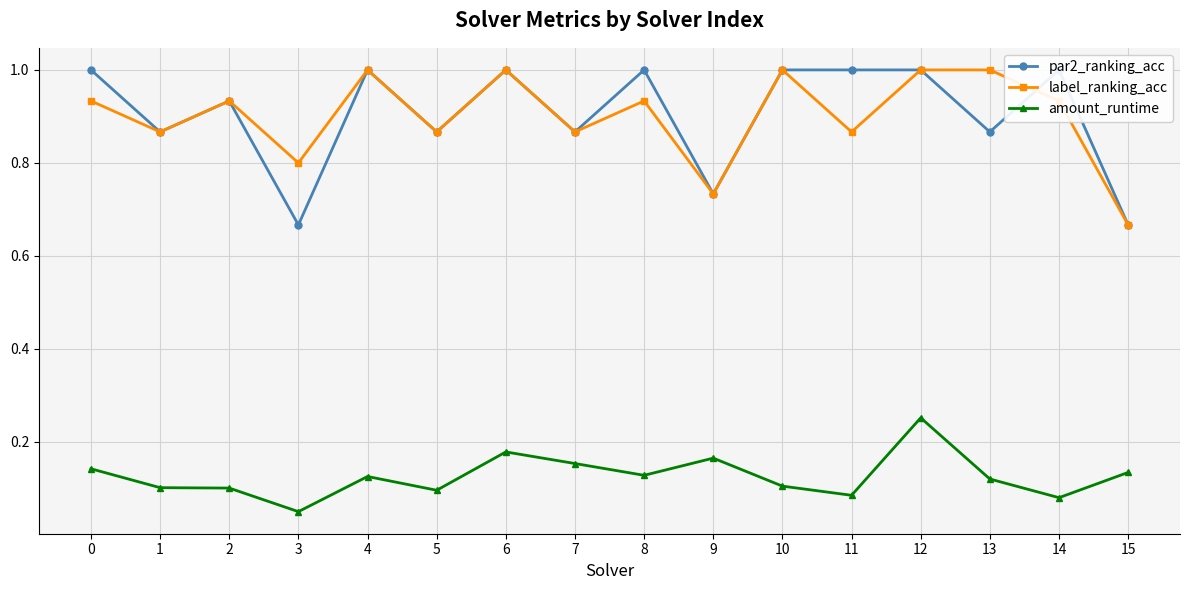

What is the sum of all amount_runtime values?

2.0